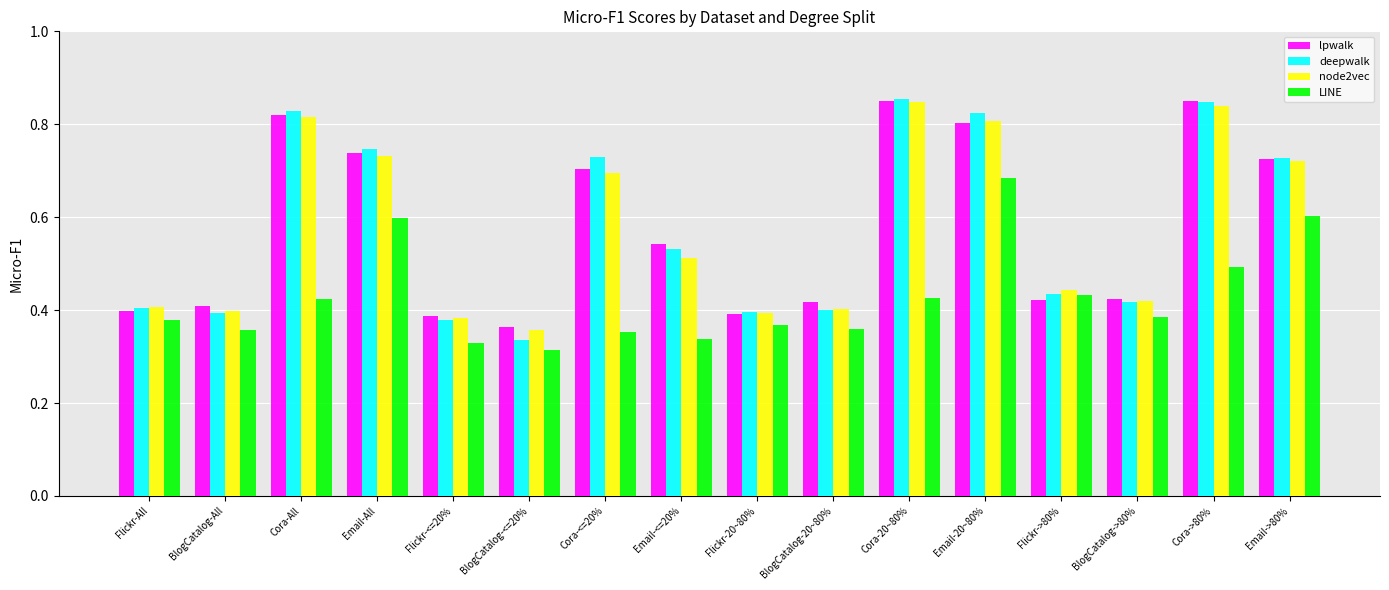

What is the sum of all lpwalk values?

9.2